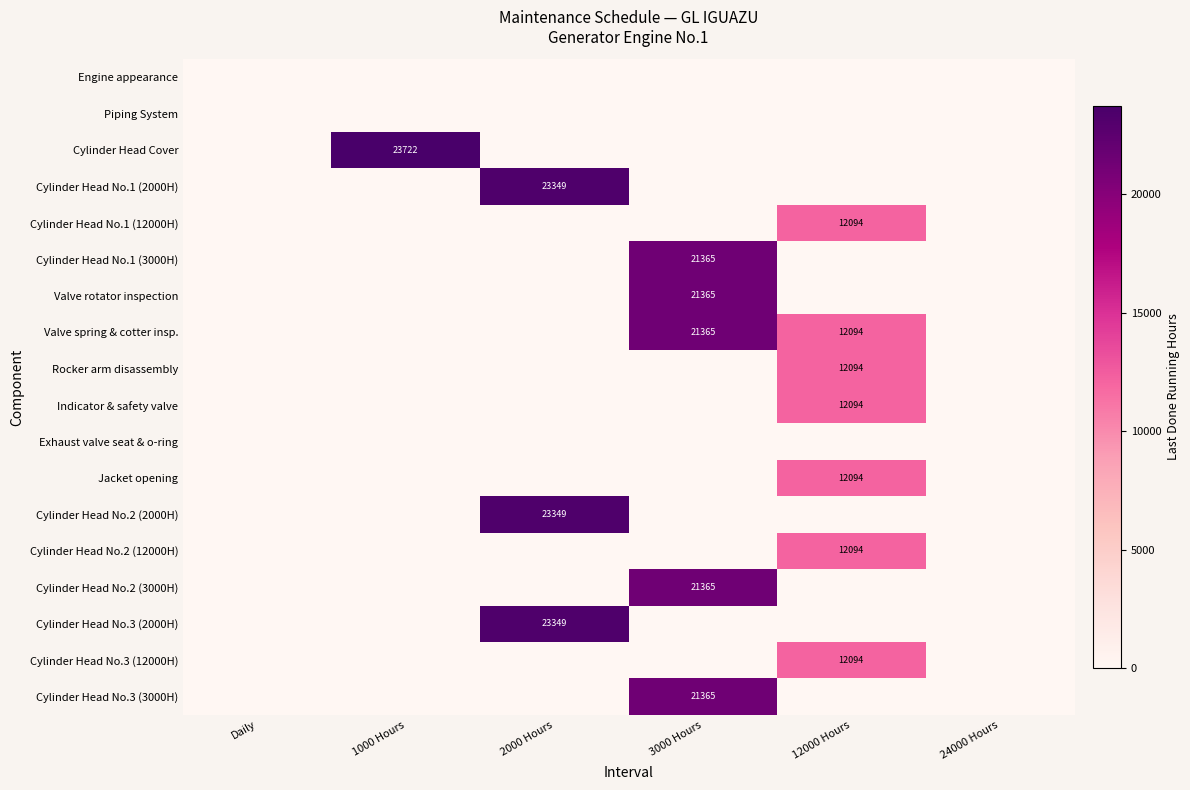

True or false: Cylinder Head No.2 (12000H) has a value of 15977 at 12000 Hours.

False